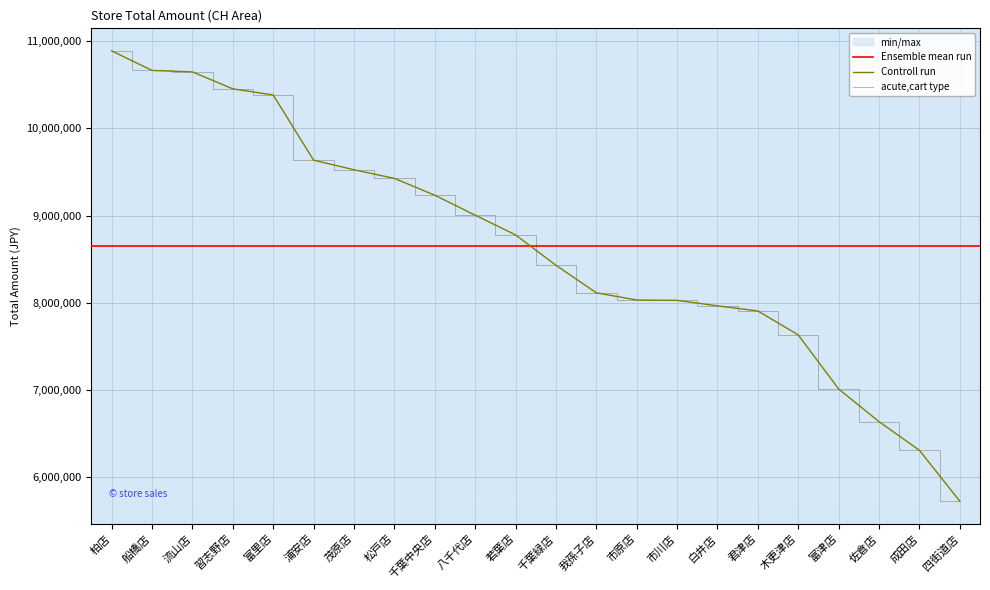

What is the label of the 9th point from the right?

市原店